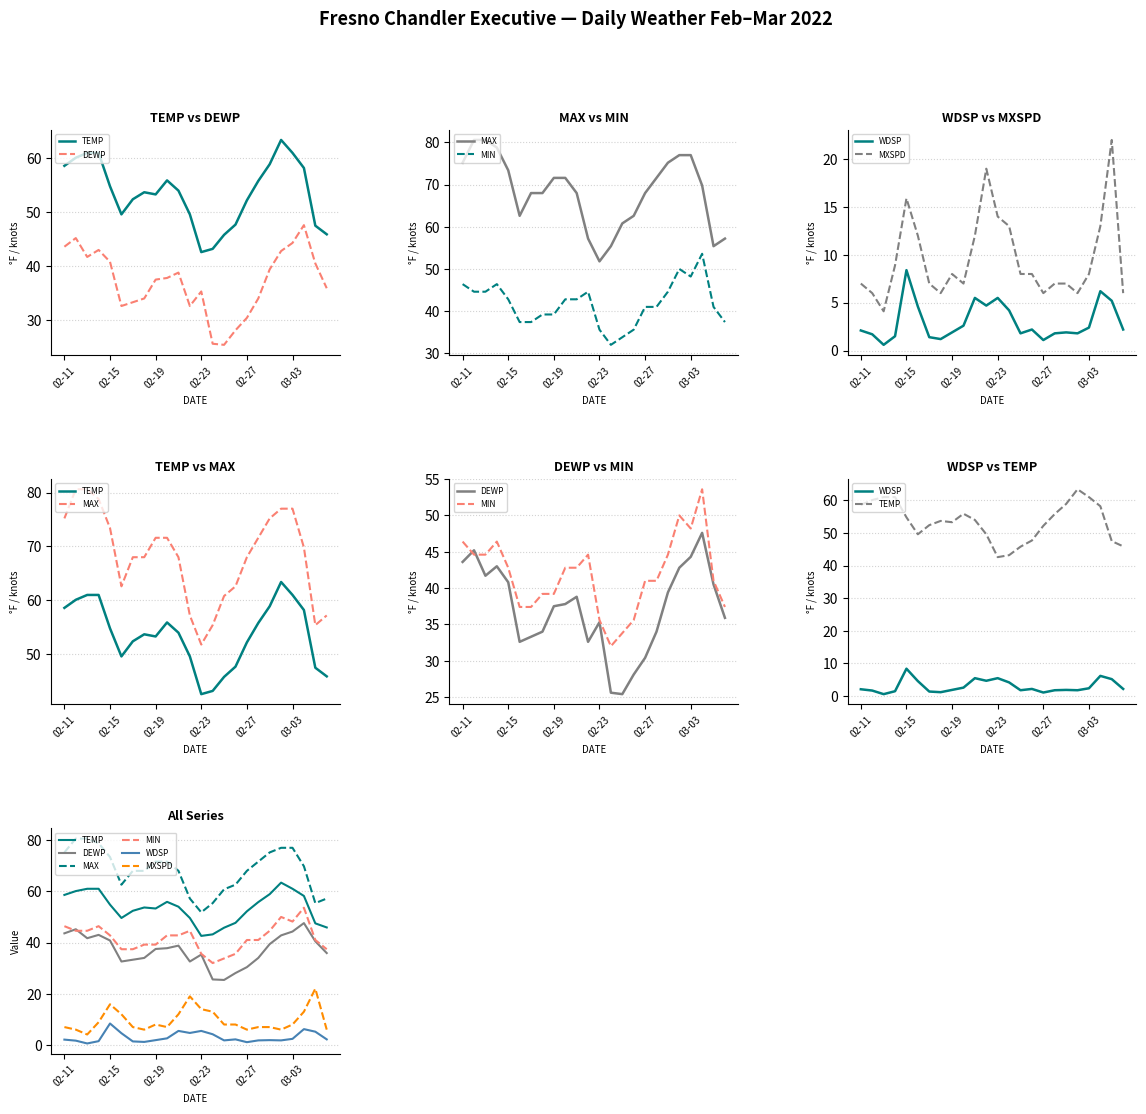

Reading left to right, list all the values displayed in this chart.

TEMP: 58.6	60.1	61.0	61.0	54.8	49.6	52.4	53.7	53.3	55.9	54.0	49.6	42.6	43.2	45.8	47.7	52.2	55.8	58.9	63.4	61.0	58.2	47.5	45.9
DEWP: 43.6	45.2	41.7	43.0	40.8	32.6	33.3	34.0	37.5	37.8	38.8	32.6	35.3	25.6	25.4	28.1	30.4	34.0	39.4	42.8	44.3	47.6	40.5	35.9
MAX: 75.2	80.6	80.6	78.8	73.4	62.6	68.0	68.0	71.6	71.6	68.0	57.2	51.8	55.4	60.8	62.6	68.0	71.6	75.2	77.0	77.0	69.8	55.4	57.2
MIN: 46.4	44.6	44.6	46.4	42.8	37.4	37.4	39.2	39.2	42.8	42.8	44.6	35.6	32.0	33.8	35.6	41.0	41.0	44.6	50.0	48.2	53.6	41.0	37.4
WDSP: 2.1	1.7	0.6	1.5	8.4	4.6	1.4	1.2	1.9	2.6	5.5	4.7	5.5	4.2	1.8	2.2	1.1	1.8	1.9	1.8	2.4	6.2	5.2	2.2
MXSPD: 7.0	6.0	4.1	8.9	15.9	12.0	7.0	6.0	8.0	7.0	12.0	19.0	14.0	13.0	8.0	8.0	6.0	7.0	7.0	6.0	8.0	13.0	22.0	6.0